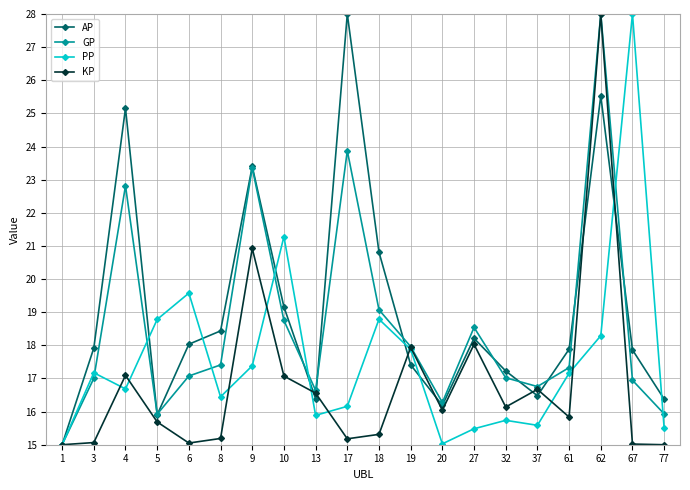

At which category is the sum across all series the highest?

62